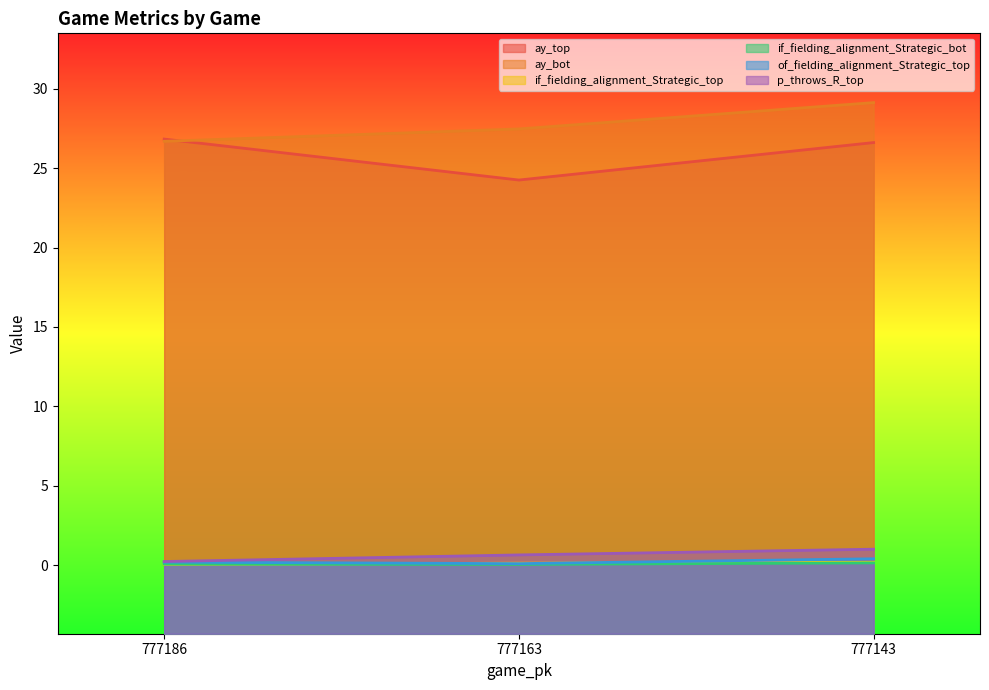

Which series has the largest total across all categories?

ay_bot